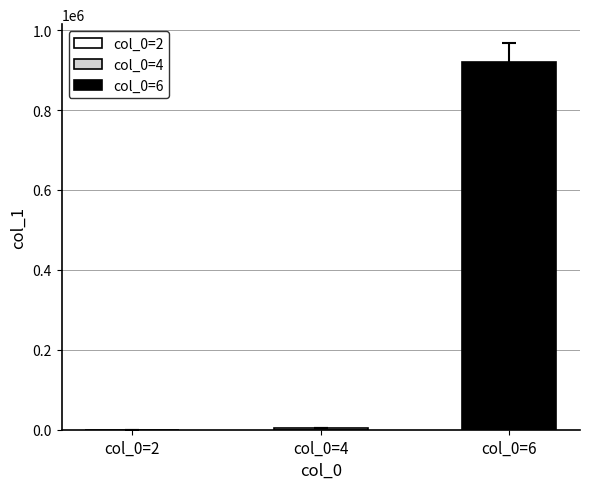

How many values in the col_1 series exceed 5263?

1